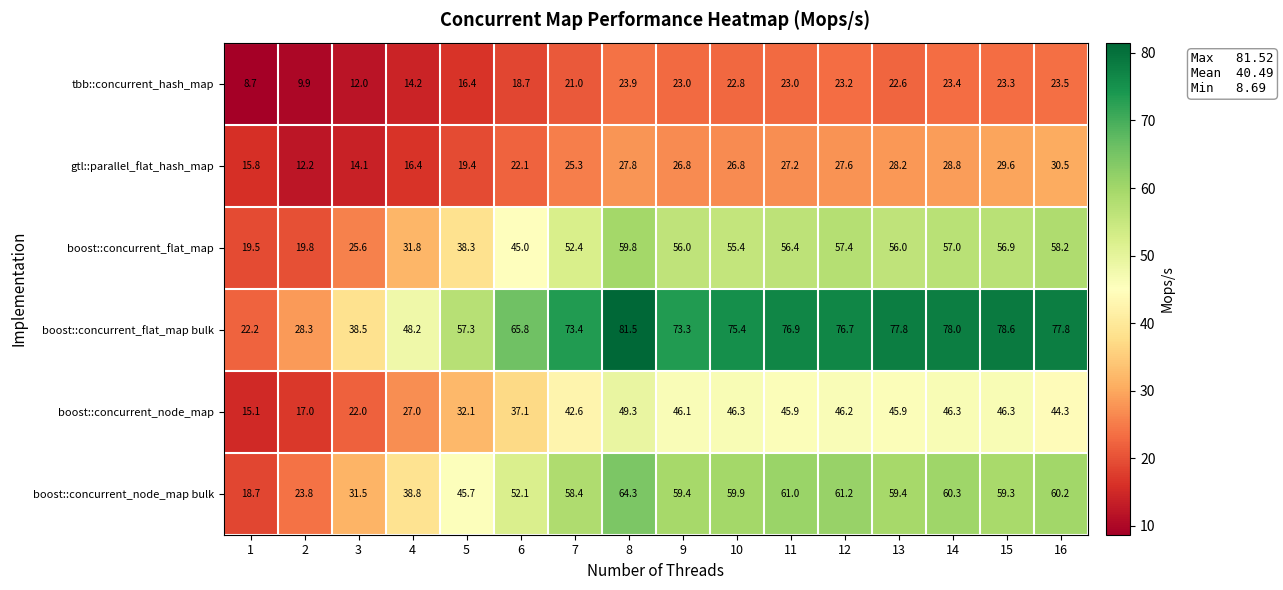

What is the minimum value for boost::concurrent_flat_map bulk?

22.2